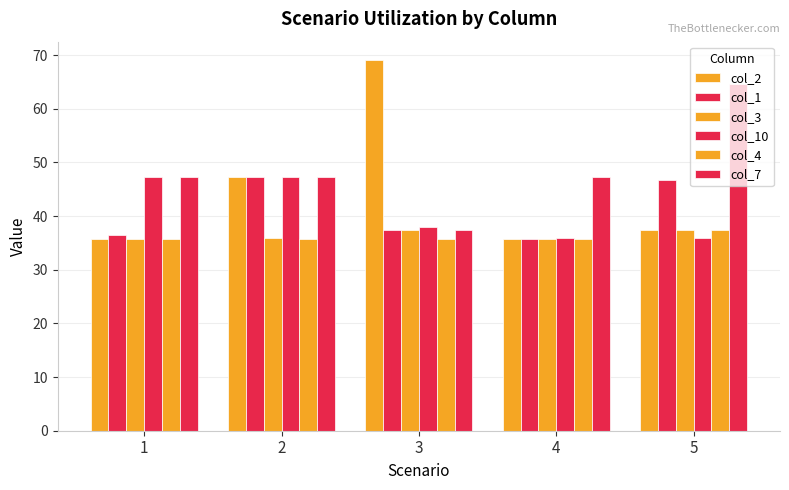

Are the bars grouped side by side (vs. stacked)?

Yes